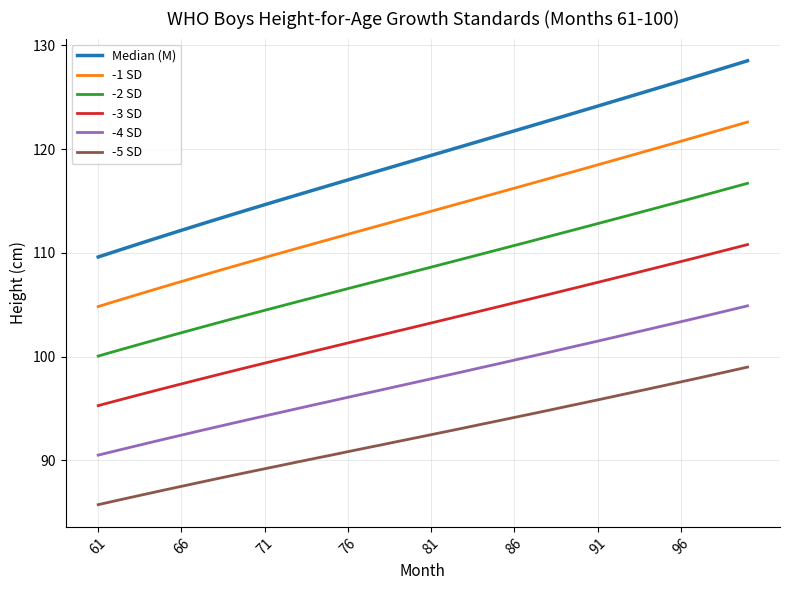

True or false: -4 SD and -5 SD intersect in this chart.

False